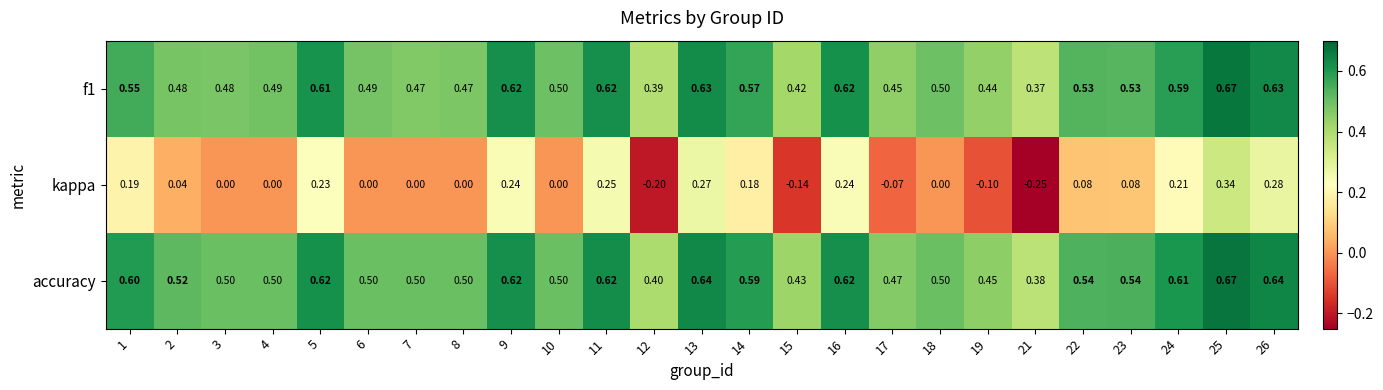

Is the value of kappa at 14 greater than the value of accuracy at 2?

No